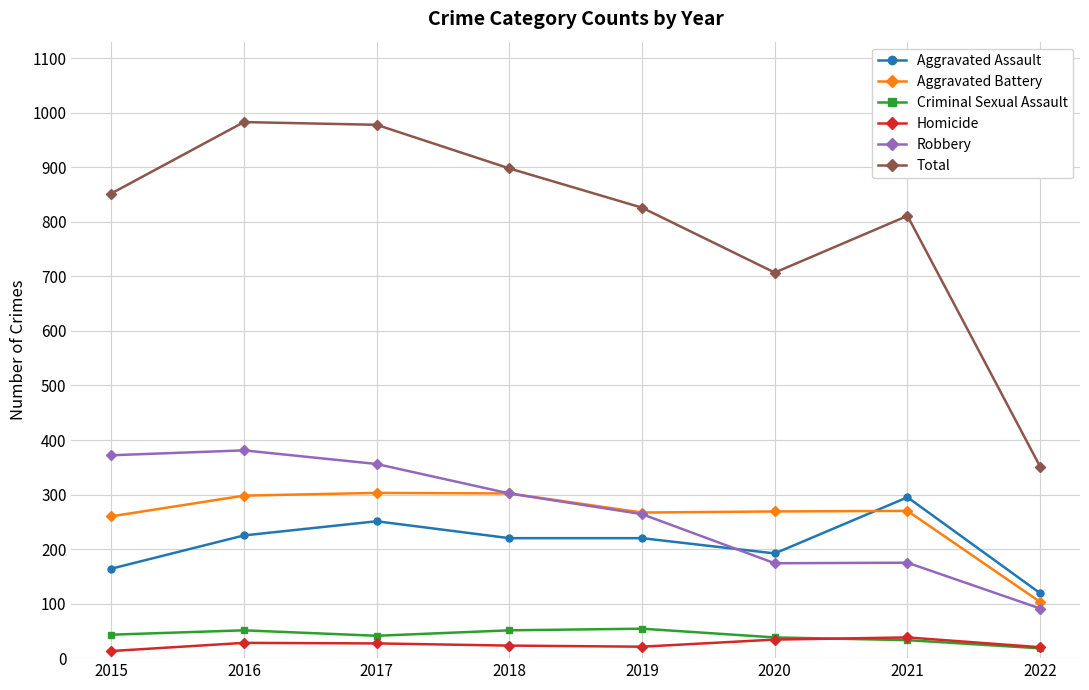

Does the chart have visible grid lines?

Yes